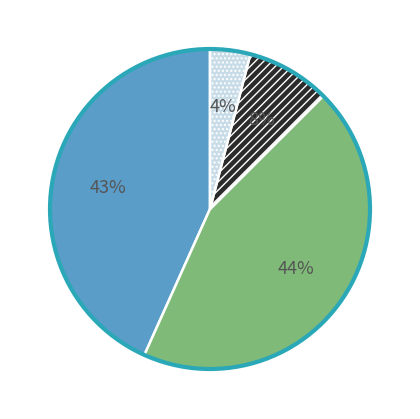

Is there any slice that represents more than half of the pie?

No